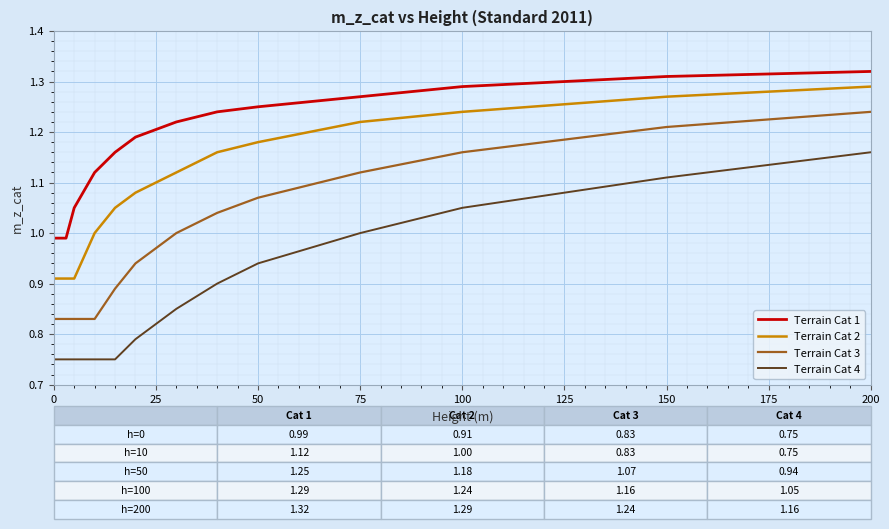

Count the number of data series in this chart.

4